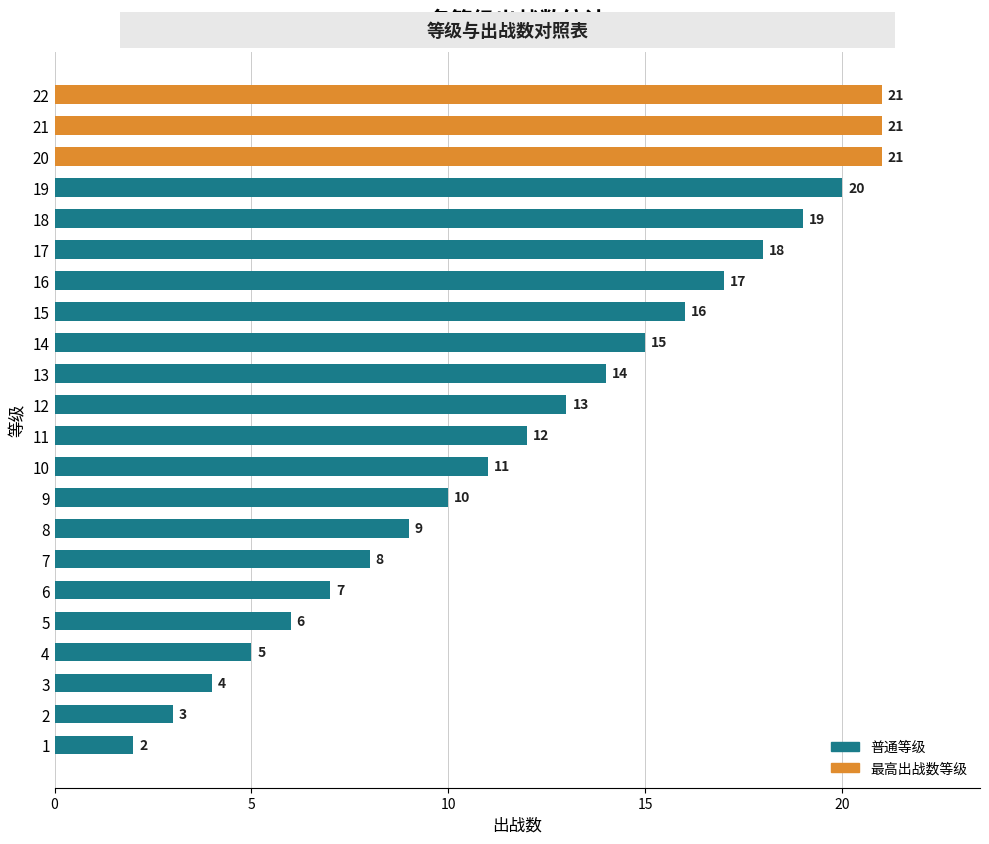

Which has a higher value, 21 or 15?

21